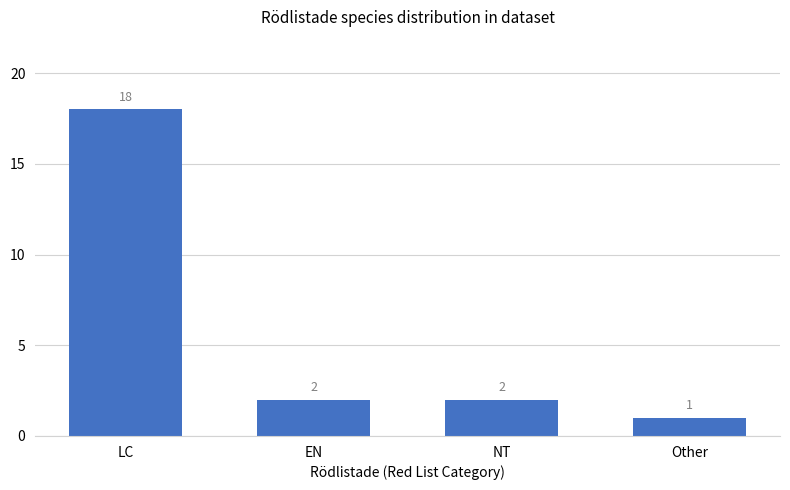

What is the label of the 1st bar from the left?

LC